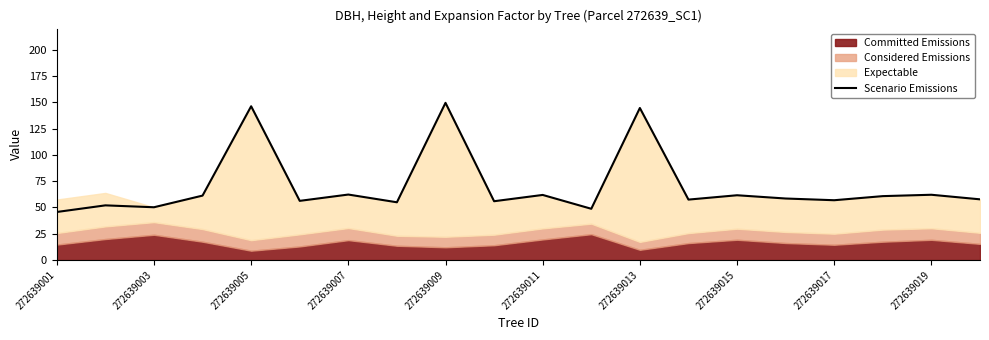

The Scenario Emissions series shows 61.9 at 272639011. True or false?

True